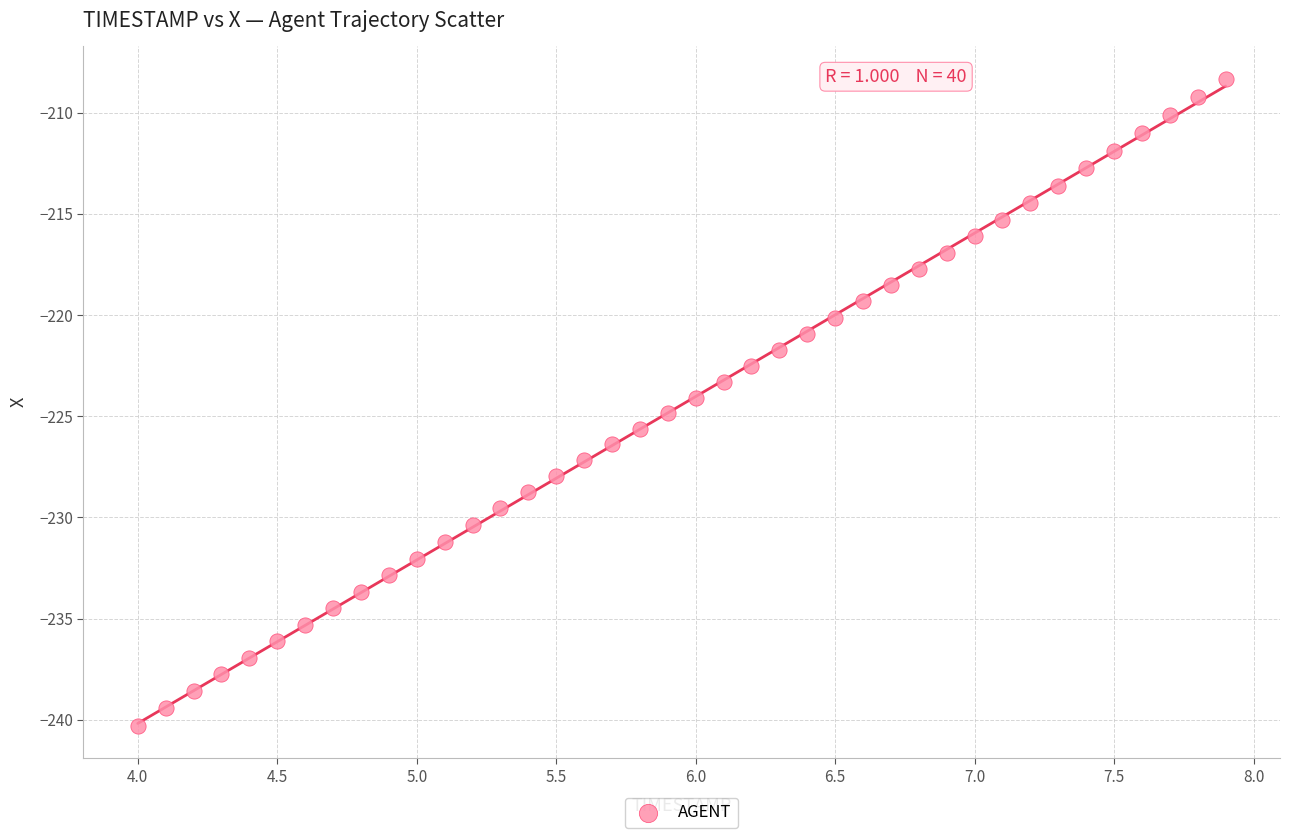

What is the range of Y values (max minus min)?

32.0